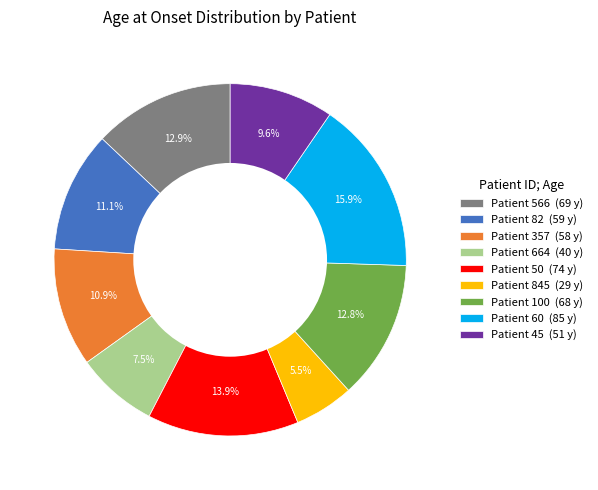

Approximately how many times larger is the value at Patient 100 (68 y) compared to Patient 45 (51 y)?

1.3